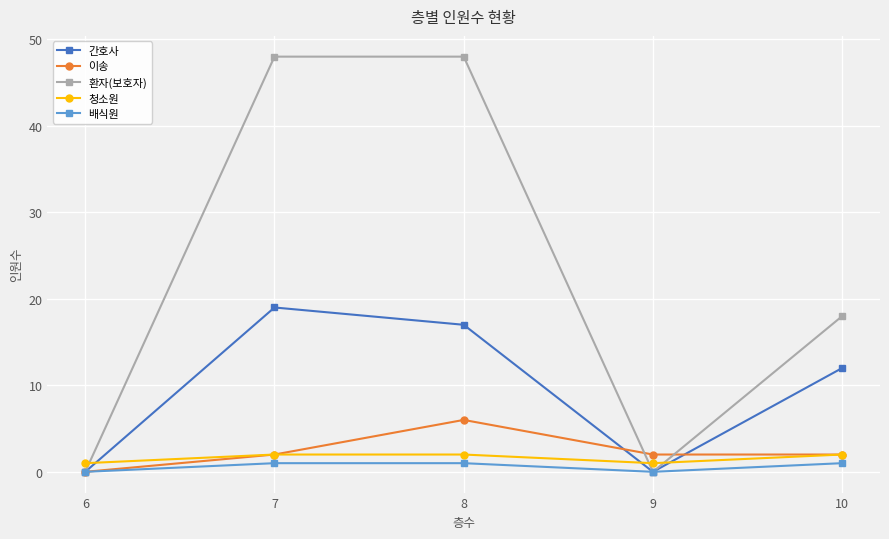

Is this an area chart (filled region under the line)?

No